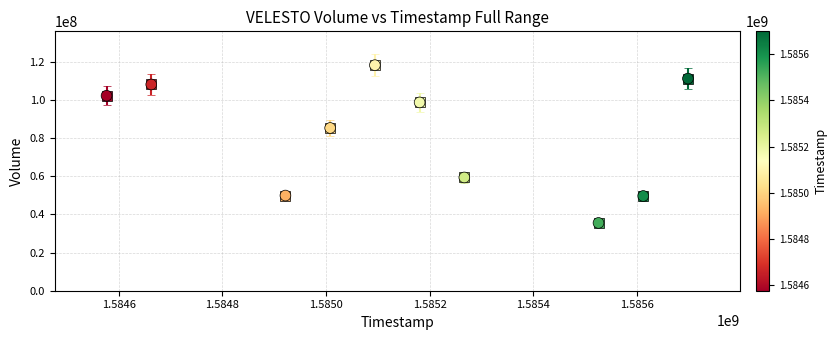

What Y value in the scatter plot is closest to 76968400?

85399700